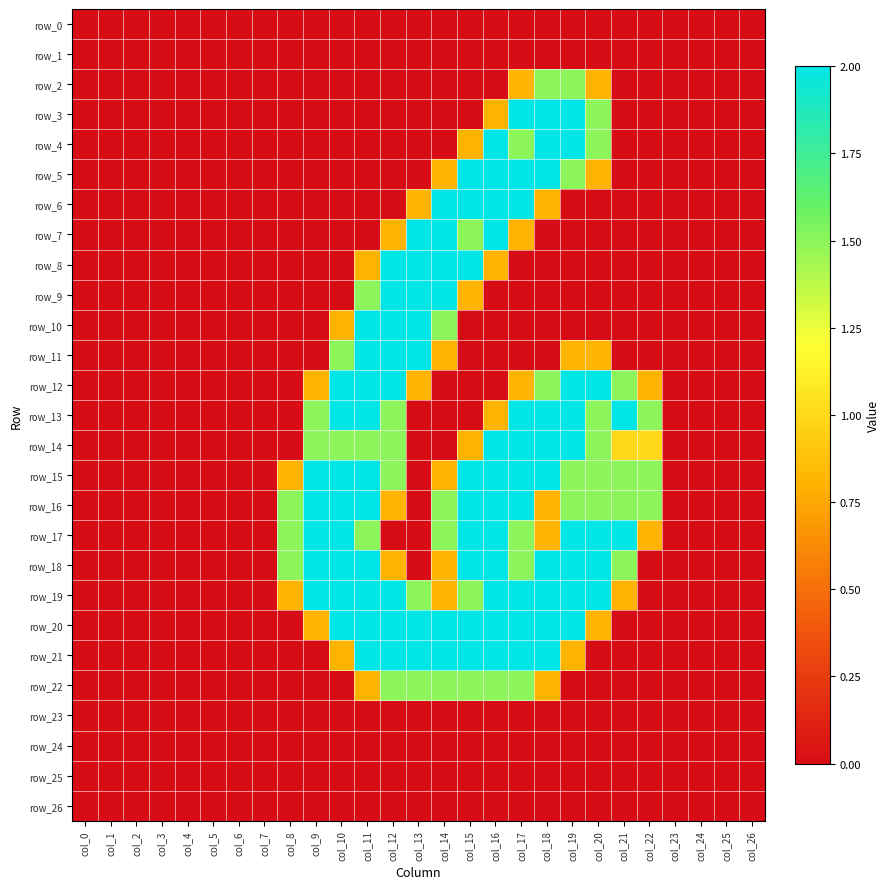

Reading left to right, transcribe all the data shown in this chart.

row_0: col_0=0.0	col_1=0.0	col_2=0.0	col_3=0.0	col_4=0.0	col_5=0.0	col_6=0.0	col_7=0.0	col_8=0.0	col_9=0.0	col_10=0.0	col_11=0.0	col_12=0.0	col_13=0.0	col_14=0.0	col_15=0.0	col_16=0.0	col_17=0.0	col_18=0.0	col_19=0.0	col_20=0.0	col_21=0.0	col_22=0.0	col_23=0.0	col_24=0.0	col_25=0.0	col_26=0.0
row_1: col_0=0.0	col_1=0.0	col_2=0.0	col_3=0.0	col_4=0.0	col_5=0.0	col_6=0.0	col_7=0.0	col_8=0.0	col_9=0.0	col_10=0.0	col_11=0.0	col_12=0.0	col_13=0.0	col_14=0.0	col_15=0.0	col_16=0.0	col_17=0.0	col_18=0.0	col_19=0.0	col_20=0.0	col_21=0.0	col_22=0.0	col_23=0.0	col_24=0.0	col_25=0.0	col_26=0.0
row_2: col_0=0.0	col_1=0.0	col_2=0.0	col_3=0.0	col_4=0.0	col_5=0.0	col_6=0.0	col_7=0.0	col_8=0.0	col_9=0.0	col_10=0.0	col_11=0.0	col_12=0.0	col_13=0.0	col_14=0.0	col_15=0.0	col_16=0.0	col_17=0.8	col_18=1.5	col_19=1.5	col_20=0.8	col_21=0.0	col_22=0.0	col_23=0.0	col_24=0.0	col_25=0.0	col_26=0.0
row_3: col_0=0.0	col_1=0.0	col_2=0.0	col_3=0.0	col_4=0.0	col_5=0.0	col_6=0.0	col_7=0.0	col_8=0.0	col_9=0.0	col_10=0.0	col_11=0.0	col_12=0.0	col_13=0.0	col_14=0.0	col_15=0.0	col_16=0.8	col_17=2.0	col_18=2.0	col_19=2.0	col_20=1.5	col_21=0.0	col_22=0.0	col_23=0.0	col_24=0.0	col_25=0.0	col_26=0.0
row_4: col_0=0.0	col_1=0.0	col_2=0.0	col_3=0.0	col_4=0.0	col_5=0.0	col_6=0.0	col_7=0.0	col_8=0.0	col_9=0.0	col_10=0.0	col_11=0.0	col_12=0.0	col_13=0.0	col_14=0.0	col_15=0.8	col_16=2.0	col_17=1.5	col_18=2.0	col_19=2.0	col_20=1.5	col_21=0.0	col_22=0.0	col_23=0.0	col_24=0.0	col_25=0.0	col_26=0.0
row_5: col_0=0.0	col_1=0.0	col_2=0.0	col_3=0.0	col_4=0.0	col_5=0.0	col_6=0.0	col_7=0.0	col_8=0.0	col_9=0.0	col_10=0.0	col_11=0.0	col_12=0.0	col_13=0.0	col_14=0.8	col_15=2.0	col_16=2.0	col_17=2.0	col_18=2.0	col_19=1.5	col_20=0.8	col_21=0.0	col_22=0.0	col_23=0.0	col_24=0.0	col_25=0.0	col_26=0.0
row_6: col_0=0.0	col_1=0.0	col_2=0.0	col_3=0.0	col_4=0.0	col_5=0.0	col_6=0.0	col_7=0.0	col_8=0.0	col_9=0.0	col_10=0.0	col_11=0.0	col_12=0.0	col_13=0.8	col_14=2.0	col_15=2.0	col_16=2.0	col_17=2.0	col_18=0.8	col_19=0.0	col_20=0.0	col_21=0.0	col_22=0.0	col_23=0.0	col_24=0.0	col_25=0.0	col_26=0.0
row_7: col_0=0.0	col_1=0.0	col_2=0.0	col_3=0.0	col_4=0.0	col_5=0.0	col_6=0.0	col_7=0.0	col_8=0.0	col_9=0.0	col_10=0.0	col_11=0.0	col_12=0.8	col_13=2.0	col_14=2.0	col_15=1.5	col_16=2.0	col_17=0.8	col_18=0.0	col_19=0.0	col_20=0.0	col_21=0.0	col_22=0.0	col_23=0.0	col_24=0.0	col_25=0.0	col_26=0.0
row_8: col_0=0.0	col_1=0.0	col_2=0.0	col_3=0.0	col_4=0.0	col_5=0.0	col_6=0.0	col_7=0.0	col_8=0.0	col_9=0.0	col_10=0.0	col_11=0.8	col_12=2.0	col_13=2.0	col_14=2.0	col_15=2.0	col_16=0.8	col_17=0.0	col_18=0.0	col_19=0.0	col_20=0.0	col_21=0.0	col_22=0.0	col_23=0.0	col_24=0.0	col_25=0.0	col_26=0.0
row_9: col_0=0.0	col_1=0.0	col_2=0.0	col_3=0.0	col_4=0.0	col_5=0.0	col_6=0.0	col_7=0.0	col_8=0.0	col_9=0.0	col_10=0.0	col_11=1.5	col_12=2.0	col_13=2.0	col_14=2.0	col_15=0.8	col_16=0.0	col_17=0.0	col_18=0.0	col_19=0.0	col_20=0.0	col_21=0.0	col_22=0.0	col_23=0.0	col_24=0.0	col_25=0.0	col_26=0.0
row_10: col_0=0.0	col_1=0.0	col_2=0.0	col_3=0.0	col_4=0.0	col_5=0.0	col_6=0.0	col_7=0.0	col_8=0.0	col_9=0.0	col_10=0.8	col_11=2.0	col_12=2.0	col_13=2.0	col_14=1.5	col_15=0.0	col_16=0.0	col_17=0.0	col_18=0.0	col_19=0.0	col_20=0.0	col_21=0.0	col_22=0.0	col_23=0.0	col_24=0.0	col_25=0.0	col_26=0.0
row_11: col_0=0.0	col_1=0.0	col_2=0.0	col_3=0.0	col_4=0.0	col_5=0.0	col_6=0.0	col_7=0.0	col_8=0.0	col_9=0.0	col_10=1.5	col_11=2.0	col_12=2.0	col_13=2.0	col_14=0.8	col_15=0.0	col_16=0.0	col_17=0.0	col_18=0.0	col_19=0.8	col_20=0.8	col_21=0.0	col_22=0.0	col_23=0.0	col_24=0.0	col_25=0.0	col_26=0.0
row_12: col_0=0.0	col_1=0.0	col_2=0.0	col_3=0.0	col_4=0.0	col_5=0.0	col_6=0.0	col_7=0.0	col_8=0.0	col_9=0.8	col_10=2.0	col_11=2.0	col_12=2.0	col_13=0.8	col_14=0.0	col_15=0.0	col_16=0.0	col_17=0.8	col_18=1.5	col_19=2.0	col_20=2.0	col_21=1.5	col_22=0.8	col_23=0.0	col_24=0.0	col_25=0.0	col_26=0.0
row_13: col_0=0.0	col_1=0.0	col_2=0.0	col_3=0.0	col_4=0.0	col_5=0.0	col_6=0.0	col_7=0.0	col_8=0.0	col_9=1.5	col_10=2.0	col_11=2.0	col_12=1.5	col_13=0.0	col_14=0.0	col_15=0.0	col_16=0.8	col_17=2.0	col_18=2.0	col_19=2.0	col_20=1.5	col_21=2.0	col_22=1.5	col_23=0.0	col_24=0.0	col_25=0.0	col_26=0.0
row_14: col_0=0.0	col_1=0.0	col_2=0.0	col_3=0.0	col_4=0.0	col_5=0.0	col_6=0.0	col_7=0.0	col_8=0.0	col_9=1.5	col_10=1.5	col_11=1.5	col_12=1.5	col_13=0.0	col_14=0.0	col_15=0.8	col_16=2.0	col_17=2.0	col_18=2.0	col_19=2.0	col_20=1.5	col_21=1.0	col_22=1.0	col_23=0.0	col_24=0.0	col_25=0.0	col_26=0.0
row_15: col_0=0.0	col_1=0.0	col_2=0.0	col_3=0.0	col_4=0.0	col_5=0.0	col_6=0.0	col_7=0.0	col_8=0.8	col_9=2.0	col_10=2.0	col_11=2.0	col_12=1.5	col_13=0.0	col_14=0.8	col_15=2.0	col_16=2.0	col_17=2.0	col_18=2.0	col_19=1.5	col_20=1.5	col_21=1.5	col_22=1.5	col_23=0.0	col_24=0.0	col_25=0.0	col_26=0.0
row_16: col_0=0.0	col_1=0.0	col_2=0.0	col_3=0.0	col_4=0.0	col_5=0.0	col_6=0.0	col_7=0.0	col_8=1.5	col_9=2.0	col_10=2.0	col_11=2.0	col_12=0.8	col_13=0.0	col_14=1.5	col_15=2.0	col_16=2.0	col_17=2.0	col_18=0.8	col_19=1.5	col_20=1.5	col_21=1.5	col_22=1.5	col_23=0.0	col_24=0.0	col_25=0.0	col_26=0.0
row_17: col_0=0.0	col_1=0.0	col_2=0.0	col_3=0.0	col_4=0.0	col_5=0.0	col_6=0.0	col_7=0.0	col_8=1.5	col_9=2.0	col_10=2.0	col_11=1.5	col_12=0.0	col_13=0.0	col_14=1.5	col_15=2.0	col_16=2.0	col_17=1.5	col_18=0.8	col_19=2.0	col_20=2.0	col_21=2.0	col_22=0.8	col_23=0.0	col_24=0.0	col_25=0.0	col_26=0.0
row_18: col_0=0.0	col_1=0.0	col_2=0.0	col_3=0.0	col_4=0.0	col_5=0.0	col_6=0.0	col_7=0.0	col_8=1.5	col_9=2.0	col_10=2.0	col_11=2.0	col_12=0.8	col_13=0.0	col_14=0.8	col_15=2.0	col_16=2.0	col_17=1.5	col_18=2.0	col_19=2.0	col_20=2.0	col_21=1.5	col_22=0.0	col_23=0.0	col_24=0.0	col_25=0.0	col_26=0.0
row_19: col_0=0.0	col_1=0.0	col_2=0.0	col_3=0.0	col_4=0.0	col_5=0.0	col_6=0.0	col_7=0.0	col_8=0.8	col_9=2.0	col_10=2.0	col_11=2.0	col_12=2.0	col_13=1.5	col_14=0.8	col_15=1.5	col_16=2.0	col_17=2.0	col_18=2.0	col_19=2.0	col_20=2.0	col_21=0.8	col_22=0.0	col_23=0.0	col_24=0.0	col_25=0.0	col_26=0.0
row_20: col_0=0.0	col_1=0.0	col_2=0.0	col_3=0.0	col_4=0.0	col_5=0.0	col_6=0.0	col_7=0.0	col_8=0.0	col_9=0.8	col_10=2.0	col_11=2.0	col_12=2.0	col_13=2.0	col_14=2.0	col_15=2.0	col_16=2.0	col_17=2.0	col_18=2.0	col_19=2.0	col_20=0.8	col_21=0.0	col_22=0.0	col_23=0.0	col_24=0.0	col_25=0.0	col_26=0.0
row_21: col_0=0.0	col_1=0.0	col_2=0.0	col_3=0.0	col_4=0.0	col_5=0.0	col_6=0.0	col_7=0.0	col_8=0.0	col_9=0.0	col_10=0.8	col_11=2.0	col_12=2.0	col_13=2.0	col_14=2.0	col_15=2.0	col_16=2.0	col_17=2.0	col_18=2.0	col_19=0.8	col_20=0.0	col_21=0.0	col_22=0.0	col_23=0.0	col_24=0.0	col_25=0.0	col_26=0.0
row_22: col_0=0.0	col_1=0.0	col_2=0.0	col_3=0.0	col_4=0.0	col_5=0.0	col_6=0.0	col_7=0.0	col_8=0.0	col_9=0.0	col_10=0.0	col_11=0.8	col_12=1.5	col_13=1.5	col_14=1.5	col_15=1.5	col_16=1.5	col_17=1.5	col_18=0.8	col_19=0.0	col_20=0.0	col_21=0.0	col_22=0.0	col_23=0.0	col_24=0.0	col_25=0.0	col_26=0.0
row_23: col_0=0.0	col_1=0.0	col_2=0.0	col_3=0.0	col_4=0.0	col_5=0.0	col_6=0.0	col_7=0.0	col_8=0.0	col_9=0.0	col_10=0.0	col_11=0.0	col_12=0.0	col_13=0.0	col_14=0.0	col_15=0.0	col_16=0.0	col_17=0.0	col_18=0.0	col_19=0.0	col_20=0.0	col_21=0.0	col_22=0.0	col_23=0.0	col_24=0.0	col_25=0.0	col_26=0.0
row_24: col_0=0.0	col_1=0.0	col_2=0.0	col_3=0.0	col_4=0.0	col_5=0.0	col_6=0.0	col_7=0.0	col_8=0.0	col_9=0.0	col_10=0.0	col_11=0.0	col_12=0.0	col_13=0.0	col_14=0.0	col_15=0.0	col_16=0.0	col_17=0.0	col_18=0.0	col_19=0.0	col_20=0.0	col_21=0.0	col_22=0.0	col_23=0.0	col_24=0.0	col_25=0.0	col_26=0.0
row_25: col_0=0.0	col_1=0.0	col_2=0.0	col_3=0.0	col_4=0.0	col_5=0.0	col_6=0.0	col_7=0.0	col_8=0.0	col_9=0.0	col_10=0.0	col_11=0.0	col_12=0.0	col_13=0.0	col_14=0.0	col_15=0.0	col_16=0.0	col_17=0.0	col_18=0.0	col_19=0.0	col_20=0.0	col_21=0.0	col_22=0.0	col_23=0.0	col_24=0.0	col_25=0.0	col_26=0.0
row_26: col_0=0.0	col_1=0.0	col_2=0.0	col_3=0.0	col_4=0.0	col_5=0.0	col_6=0.0	col_7=0.0	col_8=0.0	col_9=0.0	col_10=0.0	col_11=0.0	col_12=0.0	col_13=0.0	col_14=0.0	col_15=0.0	col_16=0.0	col_17=0.0	col_18=0.0	col_19=0.0	col_20=0.0	col_21=0.0	col_22=0.0	col_23=0.0	col_24=0.0	col_25=0.0	col_26=0.0